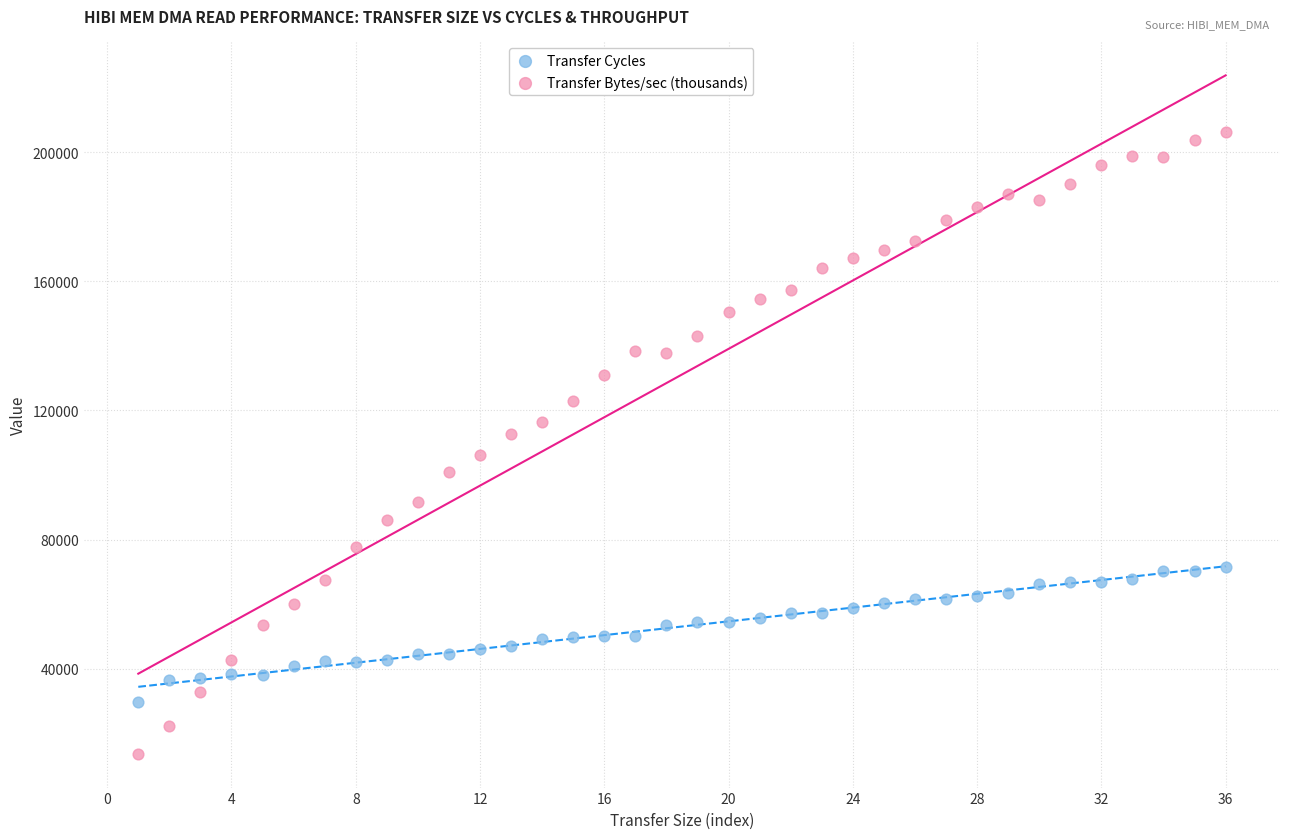

What is the X range (max minus min) for the scatter plot?

35.0